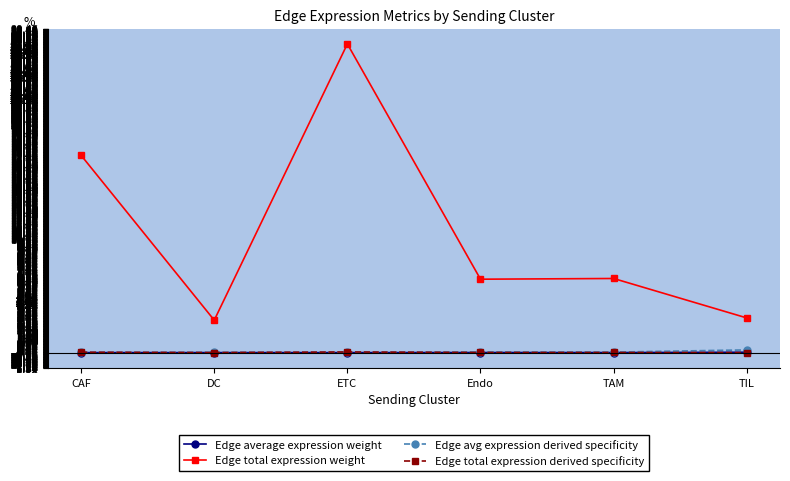

Is this an area chart (filled region under the line)?

No